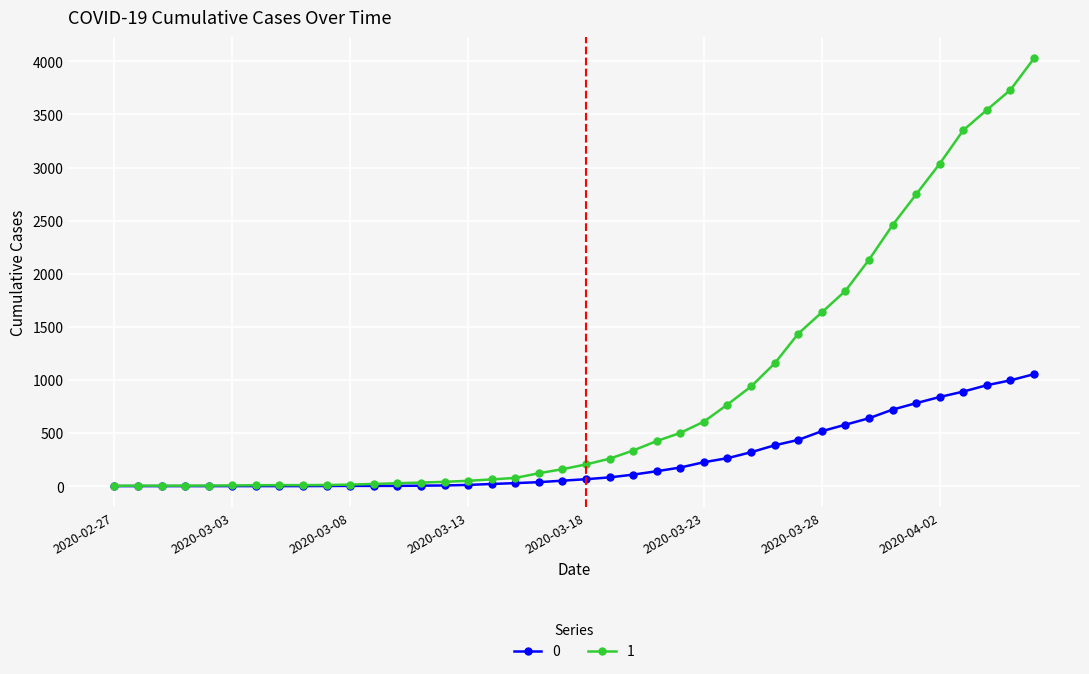

Rank the series by their average value, from lowest to highest.

0, 1